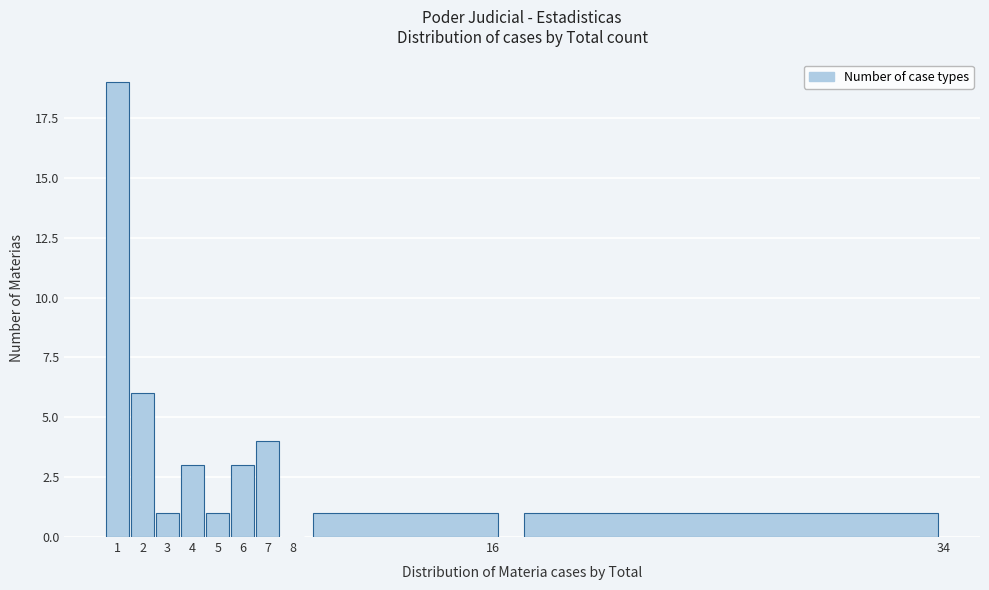

Reading left to right, list every bar in this chart as the range it spans on the x-axis followed by its height. The values are not printed on the chart, so give them approximately, as read against the axis.

0.5 to 1.5: 19
1.5 to 2.5: 6
2.5 to 3.5: 1
3.5 to 4.5: 3
4.5 to 5.5: 1
5.5 to 6.5: 3
6.5 to 7.5: 4
7.5 to 8.5: 0
8.5 to 16.5: 1
16.5 to 34.5: 1